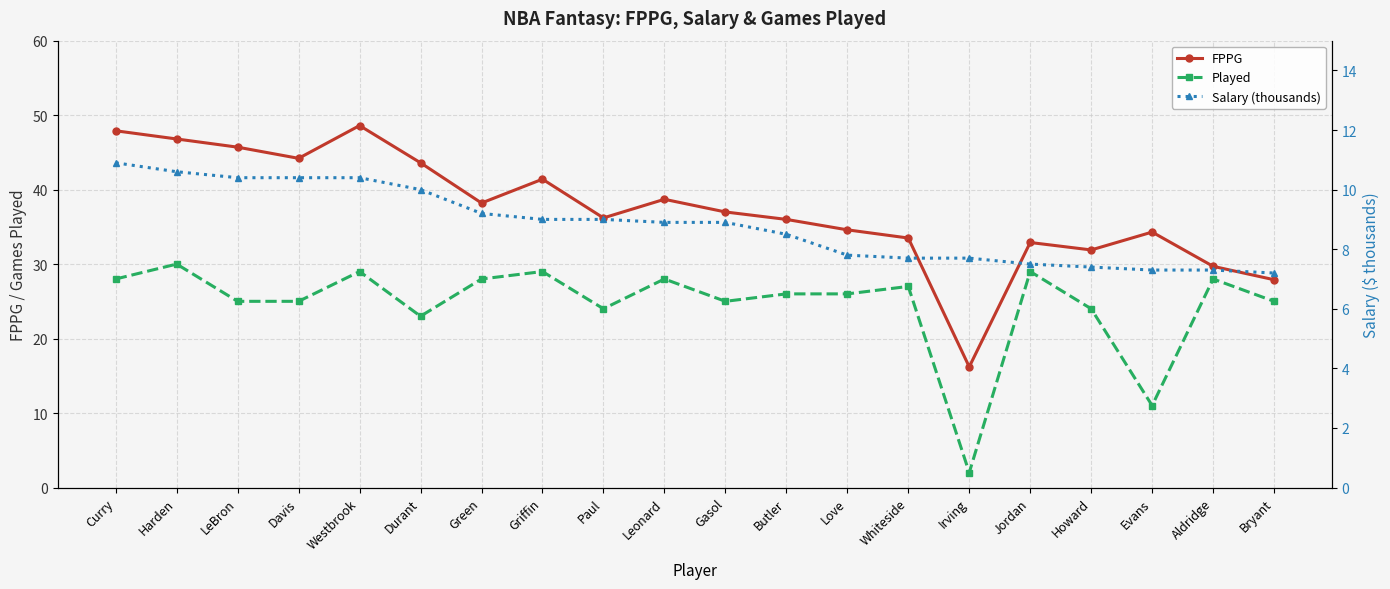

Reading left to right, list all the values displayed in this chart.

FPPG: Curry=47.9	Harden=46.8	LeBron=45.7	Davis=44.2	Westbrook=48.6	Durant=43.6	Green=38.2	Griffin=41.4	Paul=36.2	Leonard=38.7	Gasol=37.0	Butler=36.0	Love=34.6	Whiteside=33.5	Irving=16.2	Jordan=32.9	Howard=31.9	Evans=34.3	Aldridge=29.7	Bryant=27.9
Played: Curry=28.0	Harden=30.0	LeBron=25.0	Davis=25.0	Westbrook=29.0	Durant=23.0	Green=28.0	Griffin=29.0	Paul=24.0	Leonard=28.0	Gasol=25.0	Butler=26.0	Love=26.0	Whiteside=27.0	Irving=2.0	Jordan=29.0	Howard=24.0	Evans=11.0	Aldridge=28.0	Bryant=25.0
Salary (thousands): Curry=10.9	Harden=10.6	LeBron=10.4	Davis=10.4	Westbrook=10.4	Durant=10.0	Green=9.2	Griffin=9.0	Paul=9.0	Leonard=8.9	Gasol=8.9	Butler=8.5	Love=7.8	Whiteside=7.7	Irving=7.7	Jordan=7.5	Howard=7.4	Evans=7.3	Aldridge=7.3	Bryant=7.2